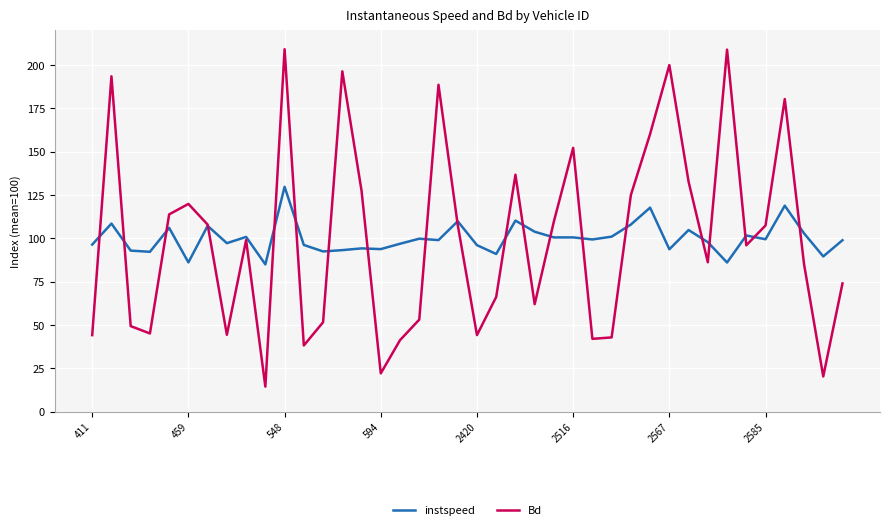

Which series has the widest spread of values?

Bd